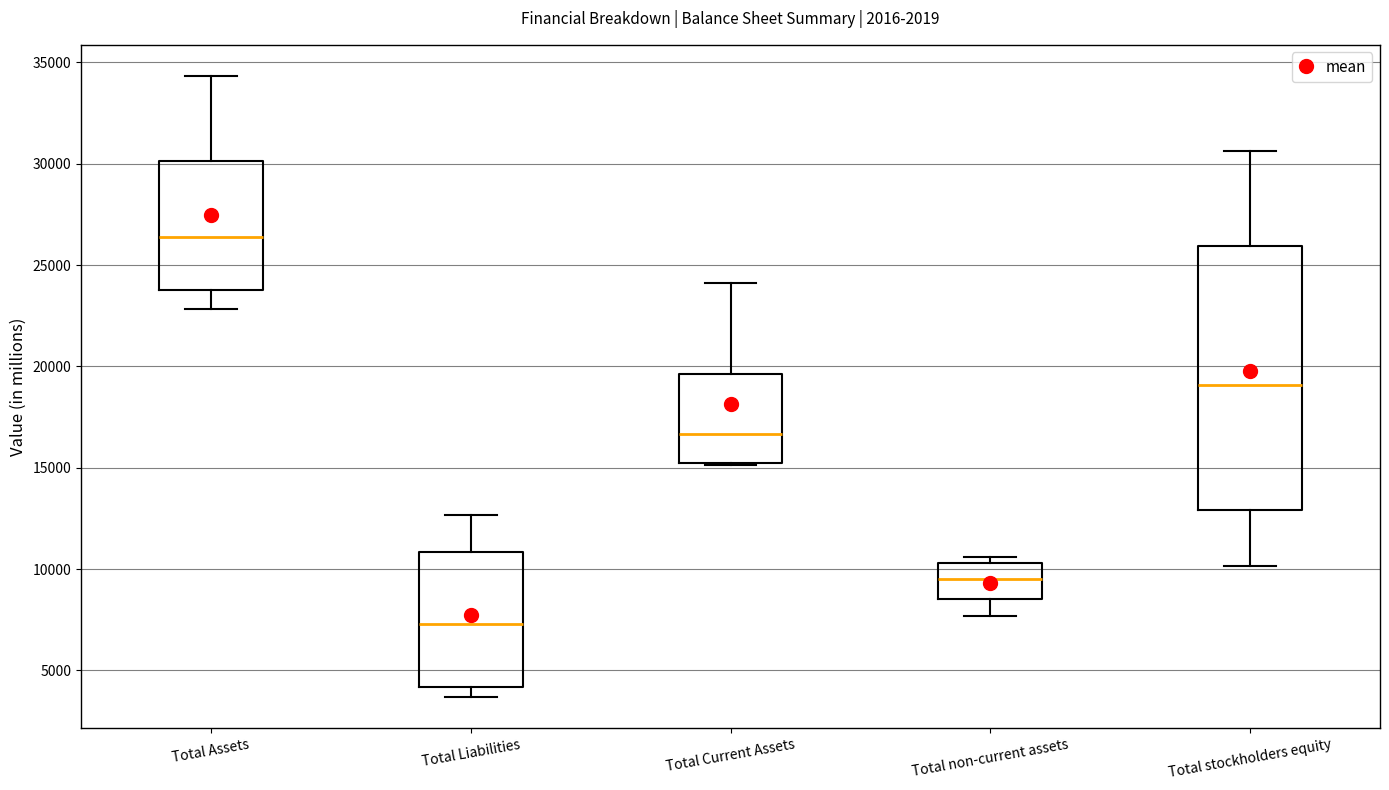

Reading left to right, read every box against the y-axis: the position of its median line, the range the box covers, and the ends of its whiskers. The values are not printed on the chart, so give them approximately, as read against the axis.

Total Assets: median 26500, box 24000 to 30000, whiskers 23000 to 34500
Total Liabilities: median 7500, box 4000 to 11000, whiskers 3500 to 12500
Total Current Assets: median 16500, box 15000 to 19500, whiskers 15000 to 24000
Total non-current assets: median 9500, box 8500 to 10500, whiskers 7500 to 10500 (just above the box's upper edge)
Total stockholders equity: median 19000, box 13000 to 26000, whiskers 10000 to 30500